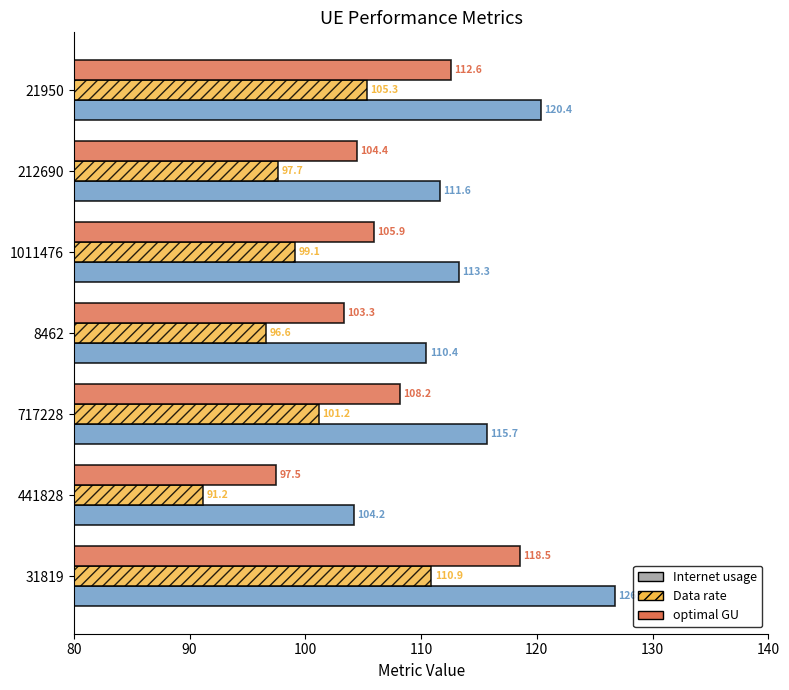

At which label is Data rate closest to 101?

717228